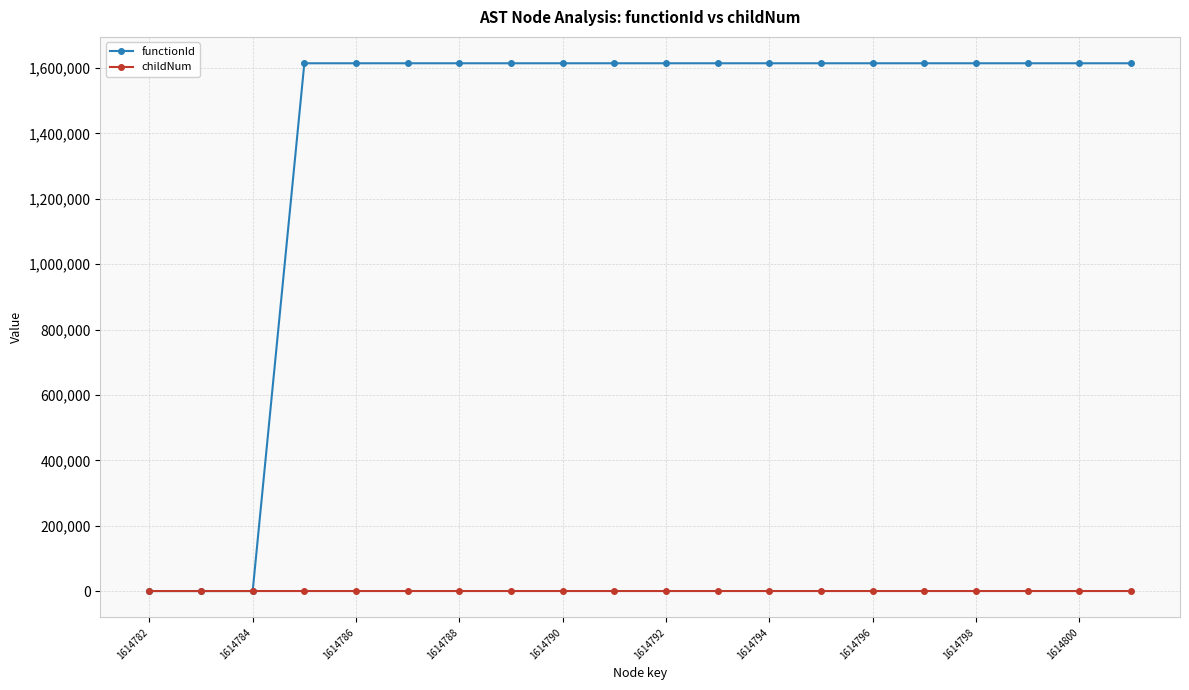

What is the greatest value displayed?

1614783